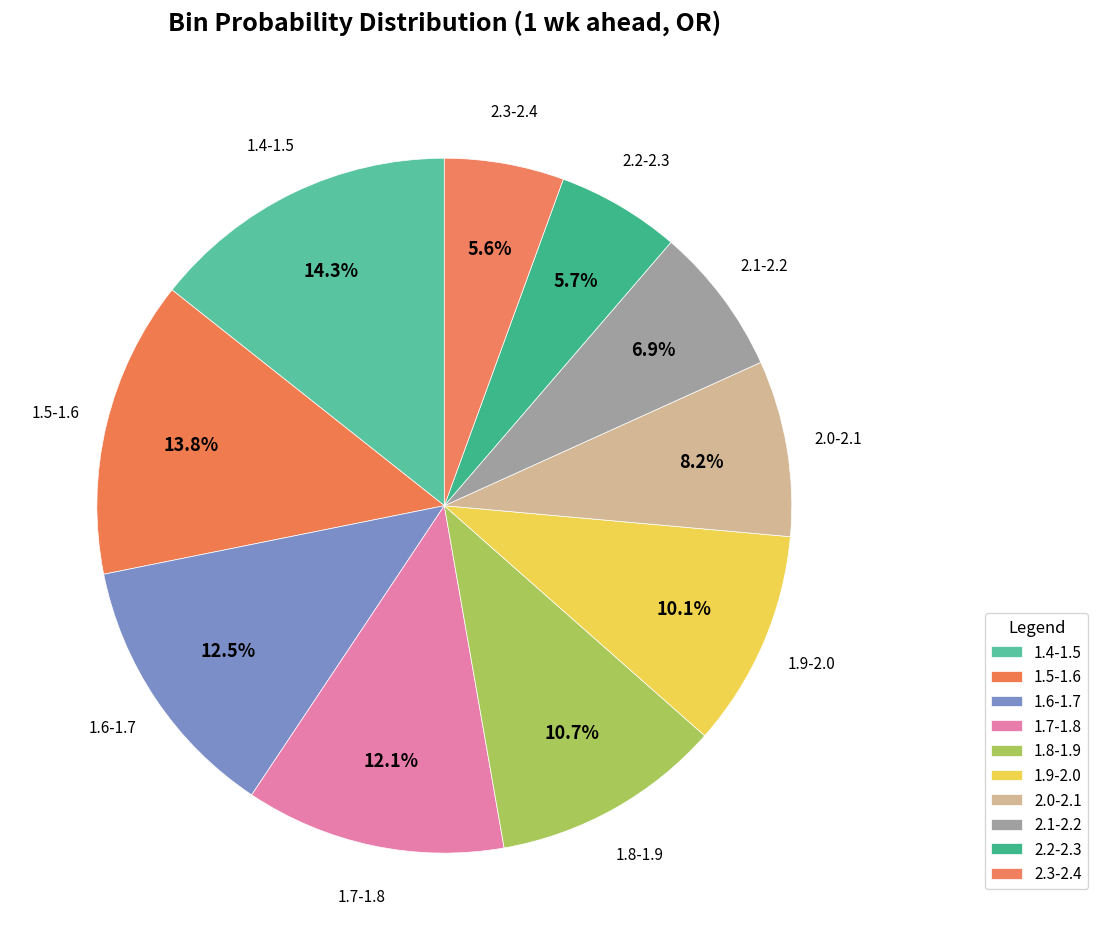

True or false: 2.2-2.3 accounts for 6% of the total.

True